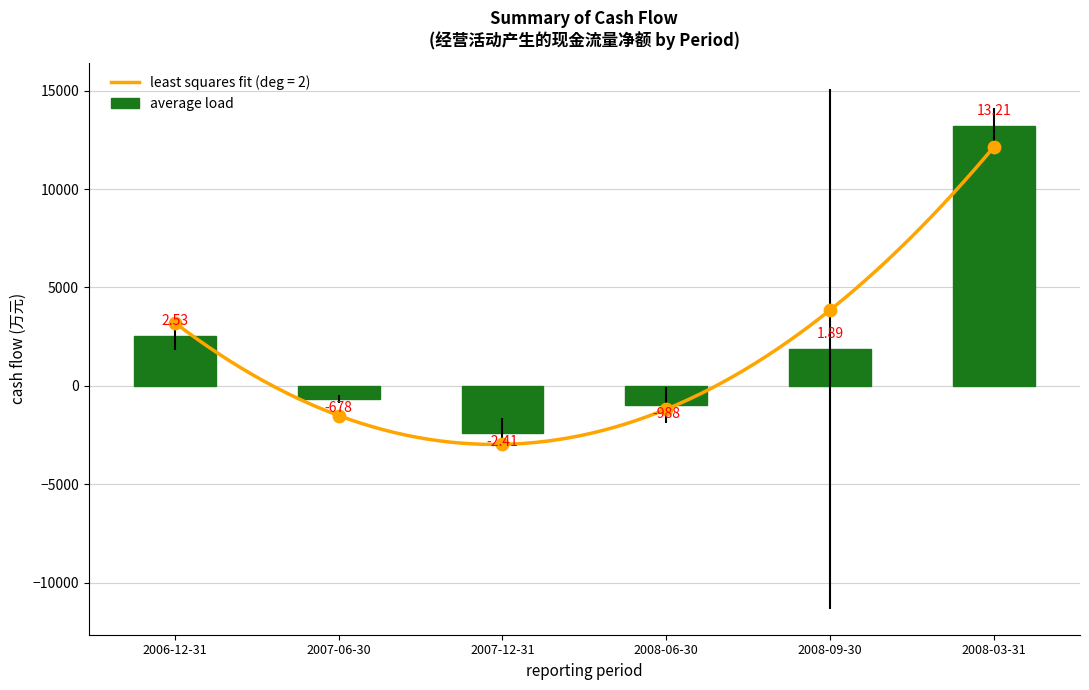

What is the change in value from 2006-12-31 to 2008-06-30?

-3516